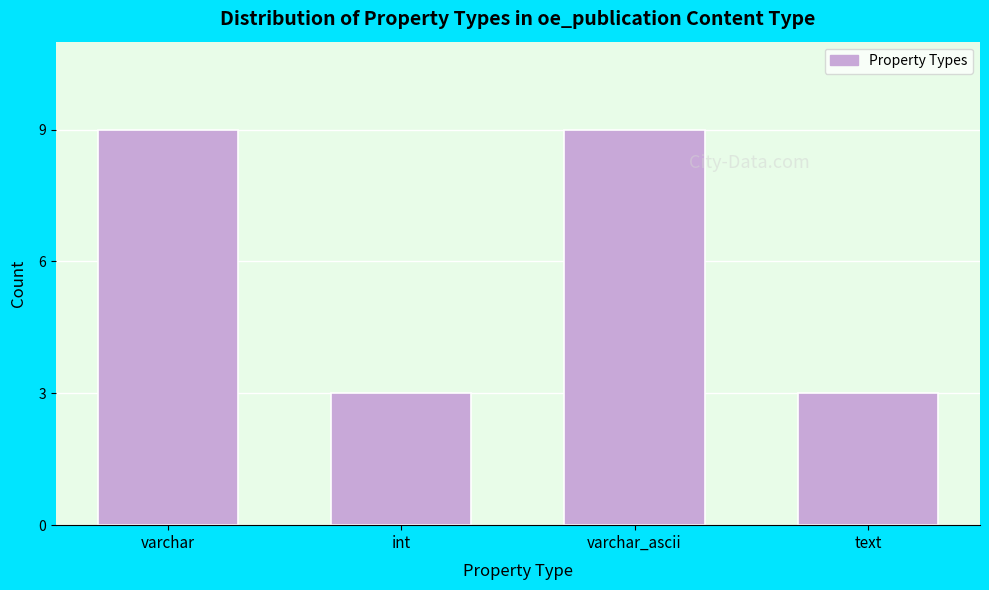

Reading left to right, list all the values displayed in this chart.

9	3	9	3